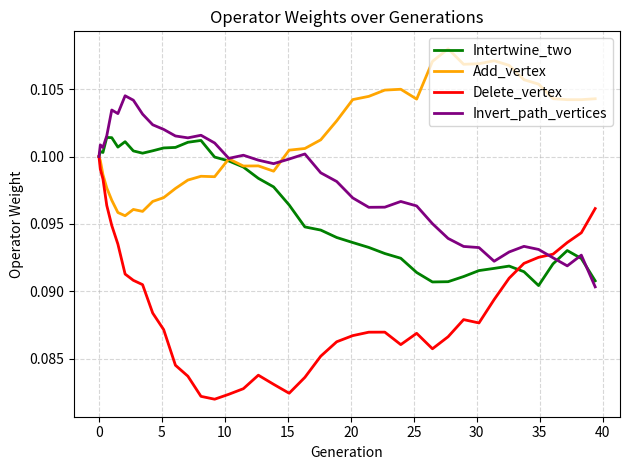

Count the number of categories in the chart.

40